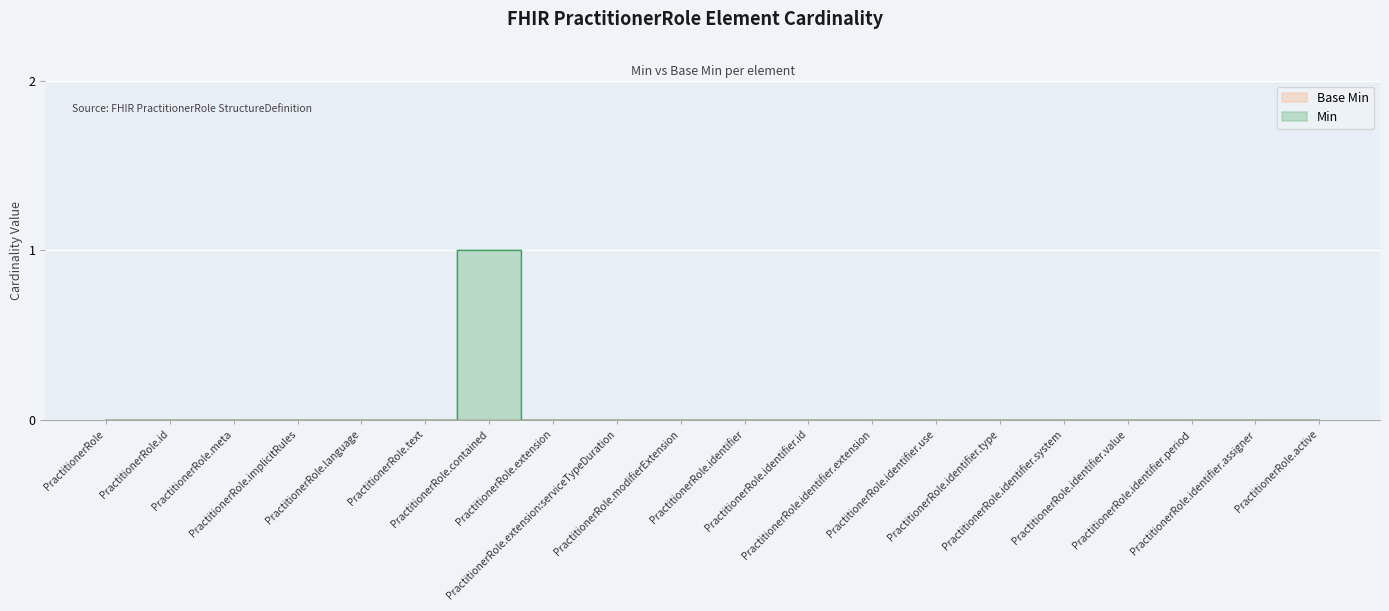

Which label corresponds to the largest value in the chart?

PractitionerRole.contained